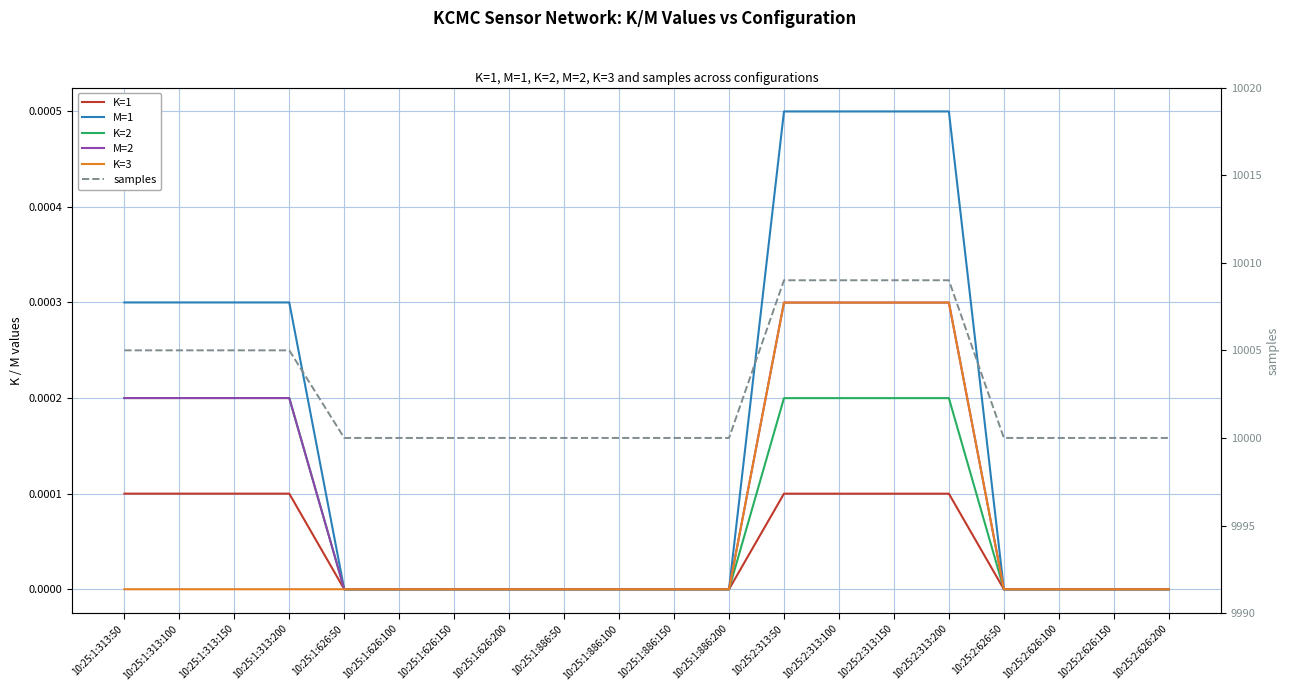

Is the value of M=1 at 10:25:2:313:100 greater than the value of K=1 at 10:25:2:626:150?

Yes